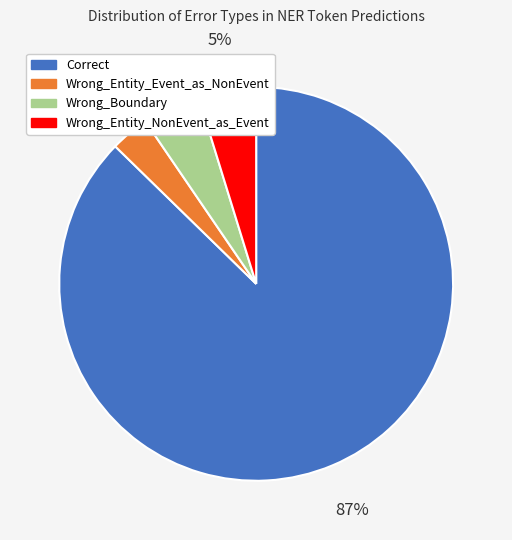

To the nearest percent, what is the average slice percentage?

25%